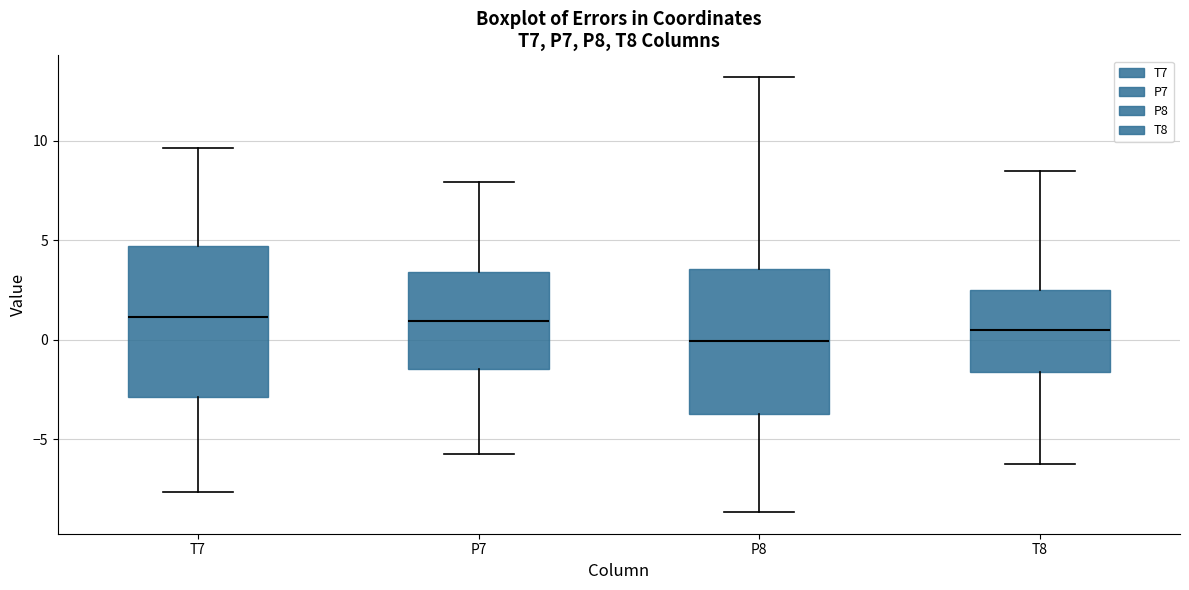

Where does the upper whisker of the box for T8 end on the y-axis? The values are not printed on the chart, so give them approximately, as read against the axis.

8.5